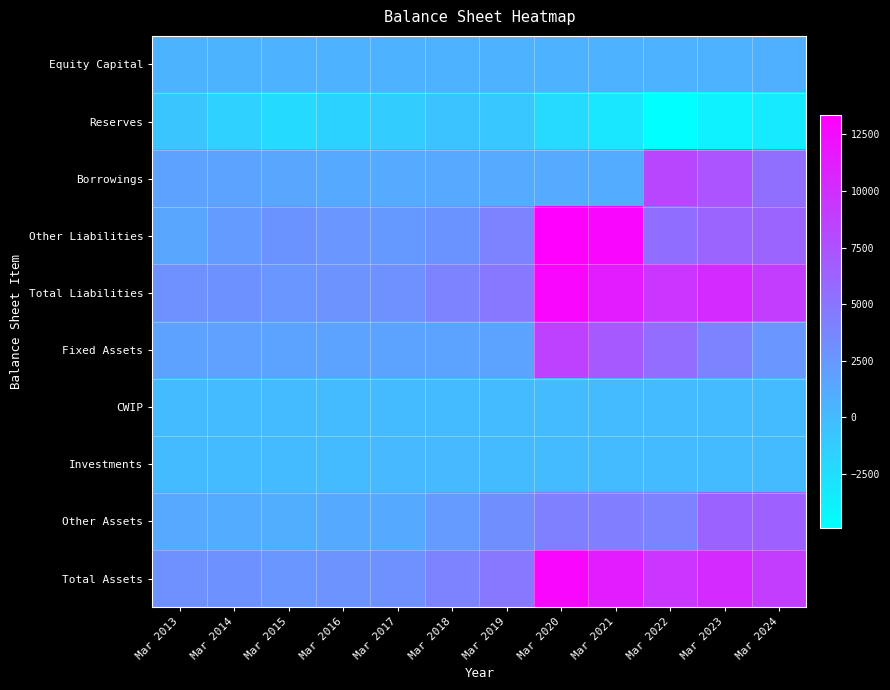

Which series changed the most between Mar 2019 and Mar 2023?

Borrowings